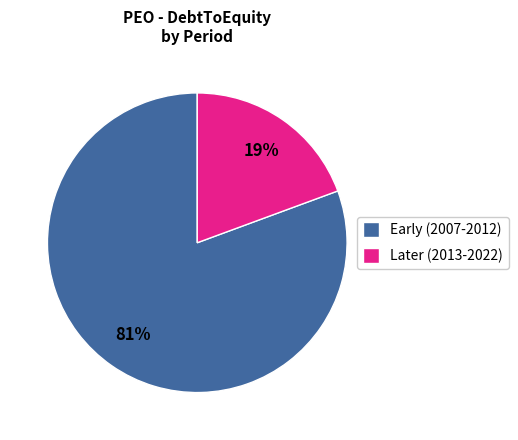

What percentage is the Early (2007-2012) slice, to the nearest percent?

81%